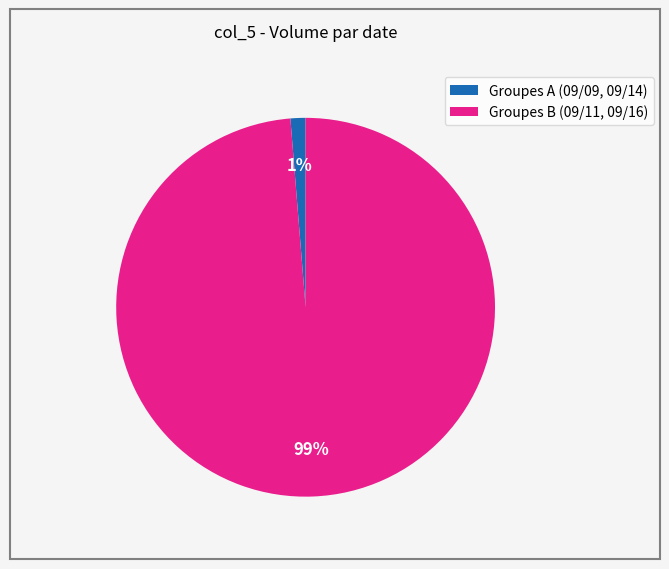

Combined, do Groupes A (09/09, 09/14) and Groupes B (09/11, 09/16) account for over 50%?

Yes